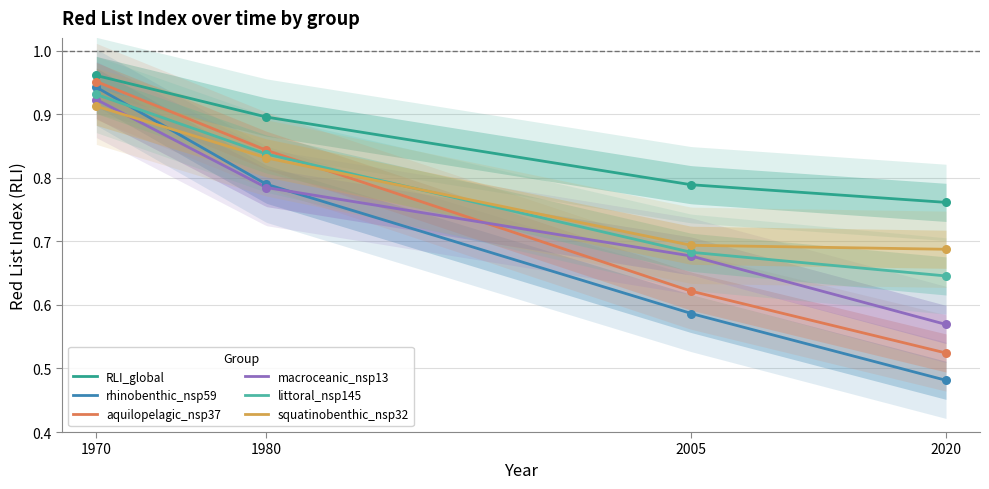

Which series contains the highest Y value?

RLI_global